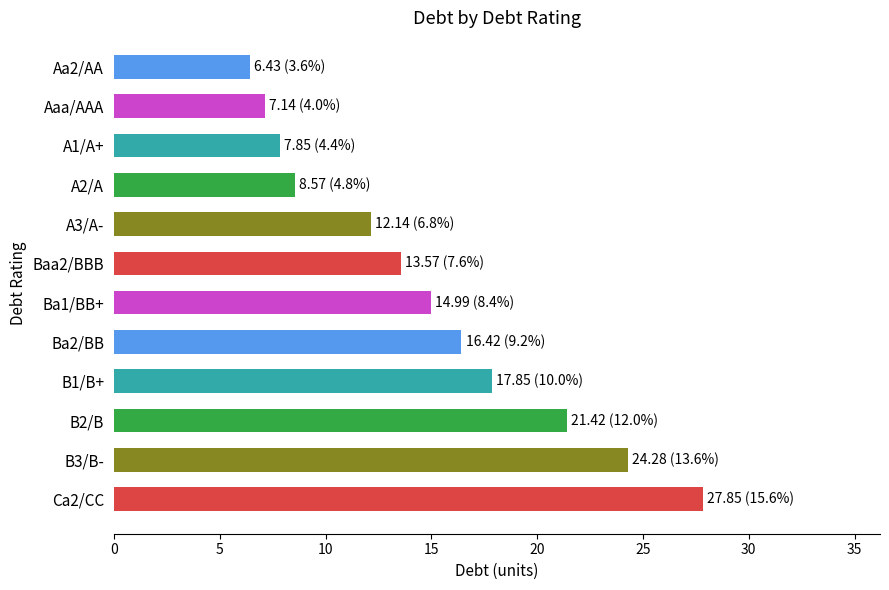

What is the average value?

14.9